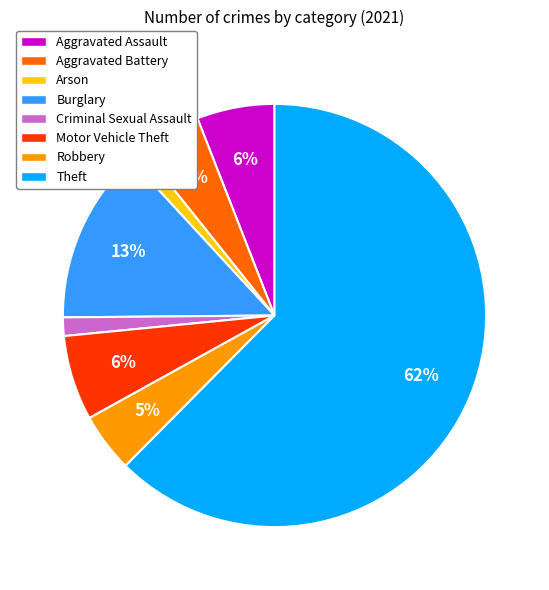

To the nearest percent, what percentage of the pie is Motor Vehicle Theft?

6%